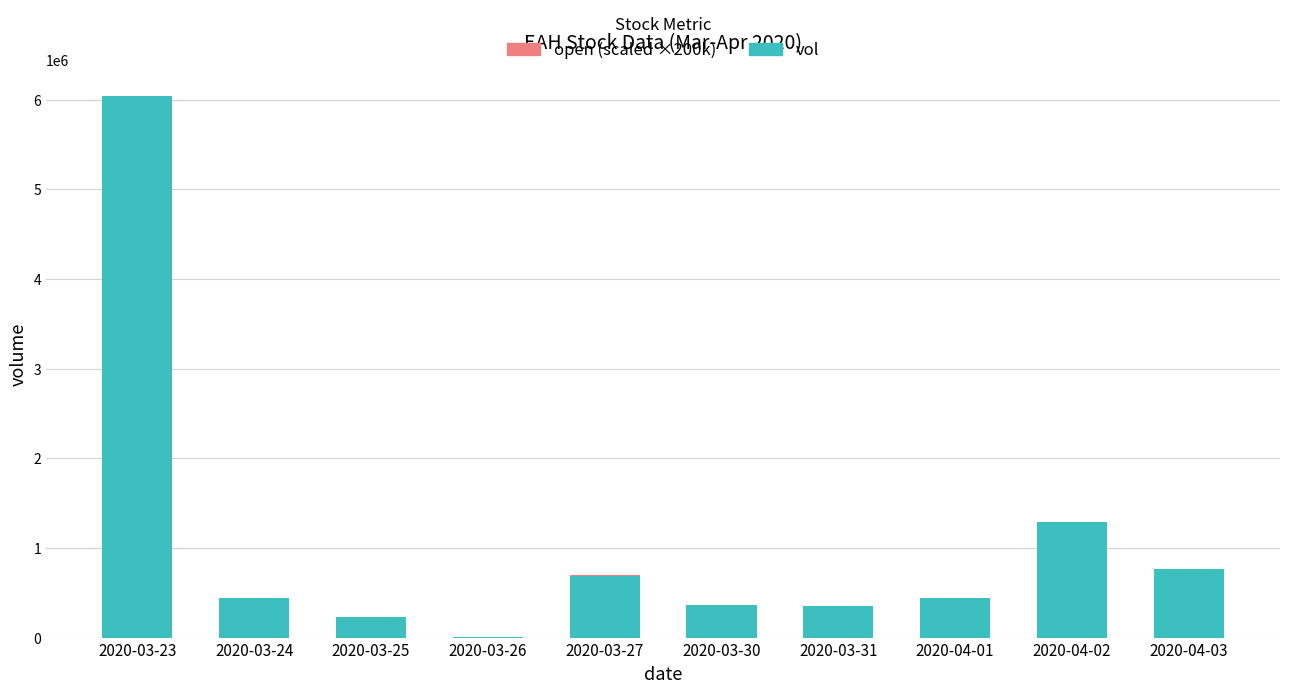

At which category is the sum across all series the highest?

2020-03-23